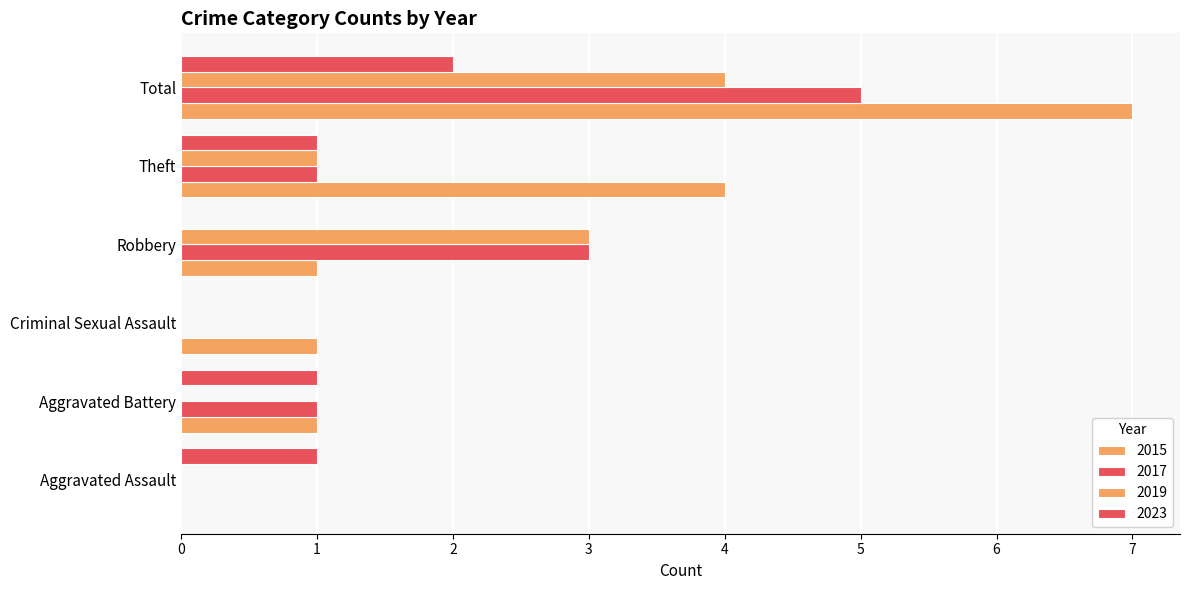

Reading right to left, transcribe all the data shown in this chart.

2015: 7	4	1	1	1	0
2017: 5	1	3	0	1	0
2019: 4	1	3	0	0	0
2023: 2	1	0	0	1	1